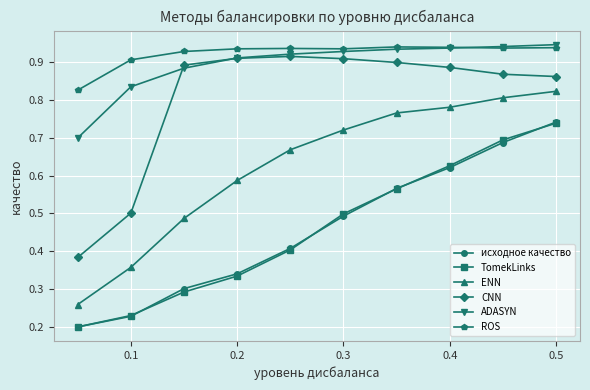

True or false: ADASYN and TomekLinks cross at least once.

False